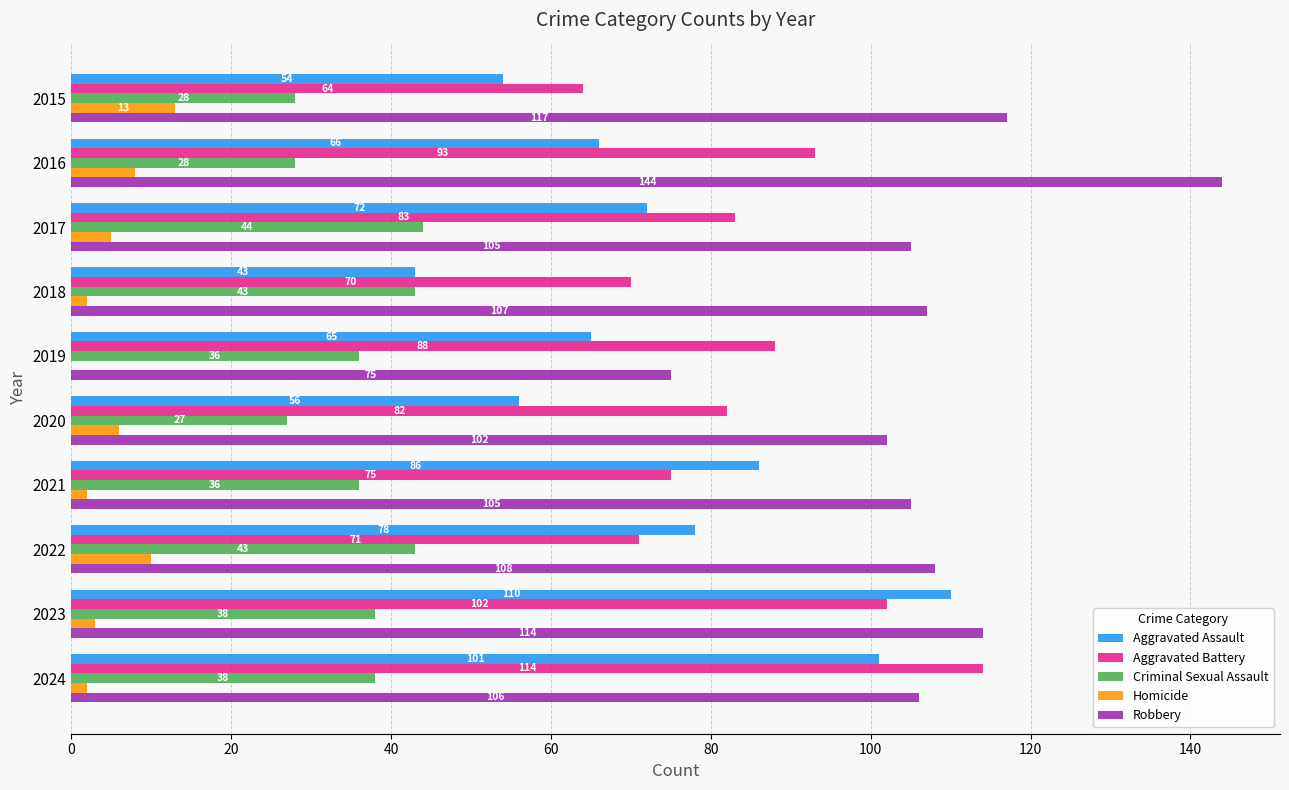

Is it true that Aggravated Battery equals 102 at 2023?

True